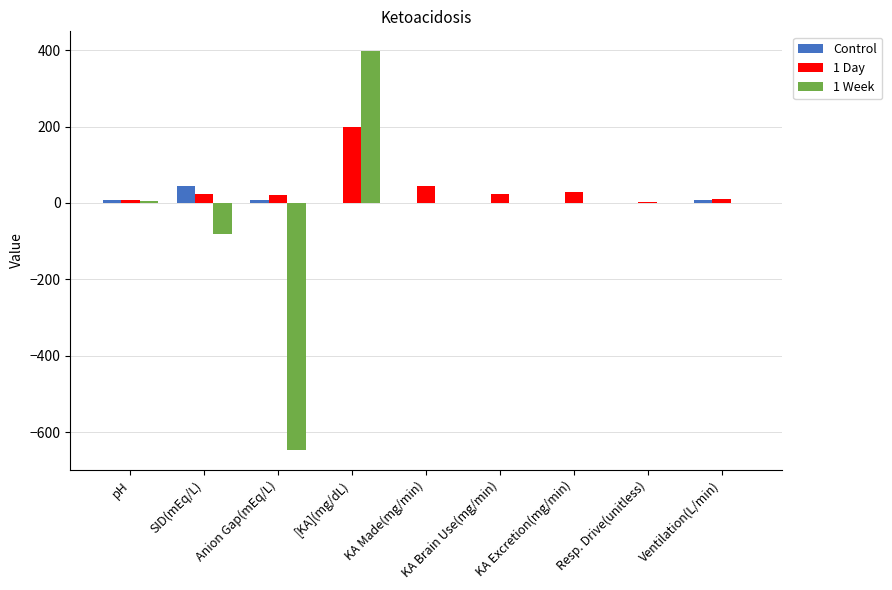

What is the approximate value of Control at SID(mEq/L)?

44.0